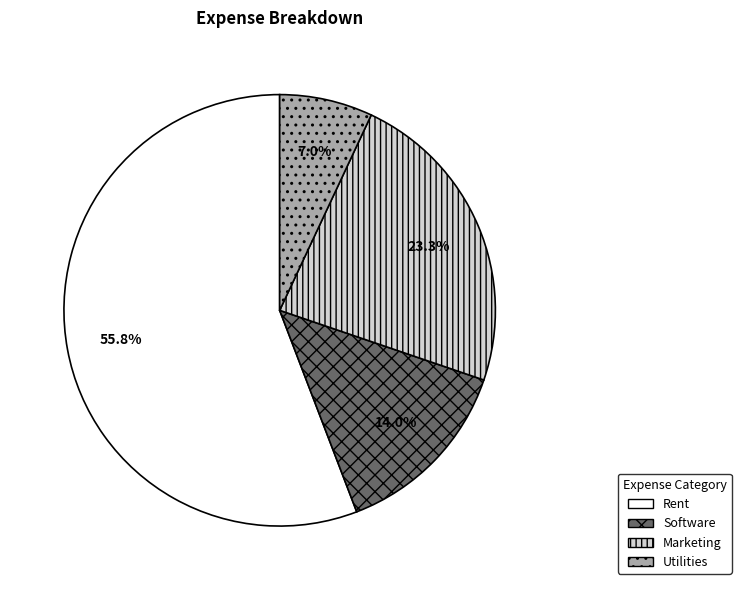

To the nearest percent, what is the difference between the Rent and Software slice percentages?

42%